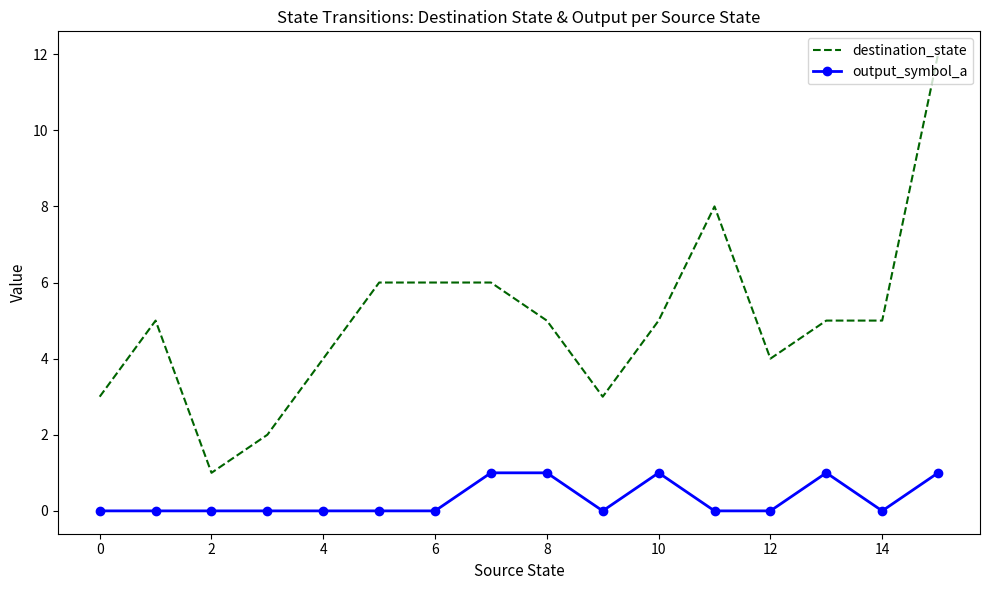

Reading right to left, transcribe all the data shown in this chart.

destination_state: 12	5	5	4	8	5	3	5	6	6	6	4	2	1	5	3
output_symbol_a: 1	0	1	0	0	1	0	1	1	0	0	0	0	0	0	0